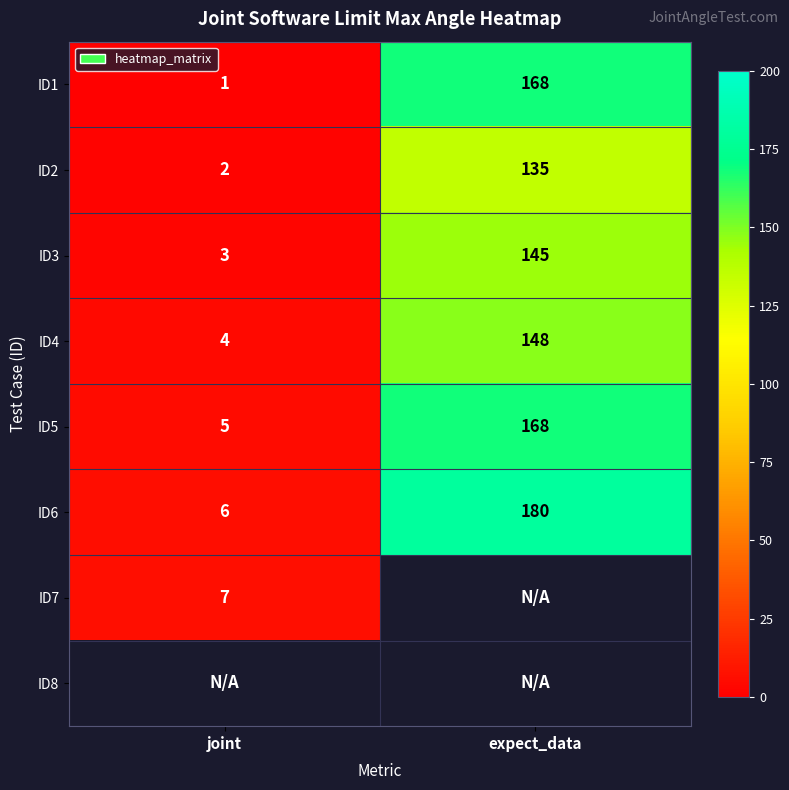

Where is ID6 nearest to the value 93?

joint